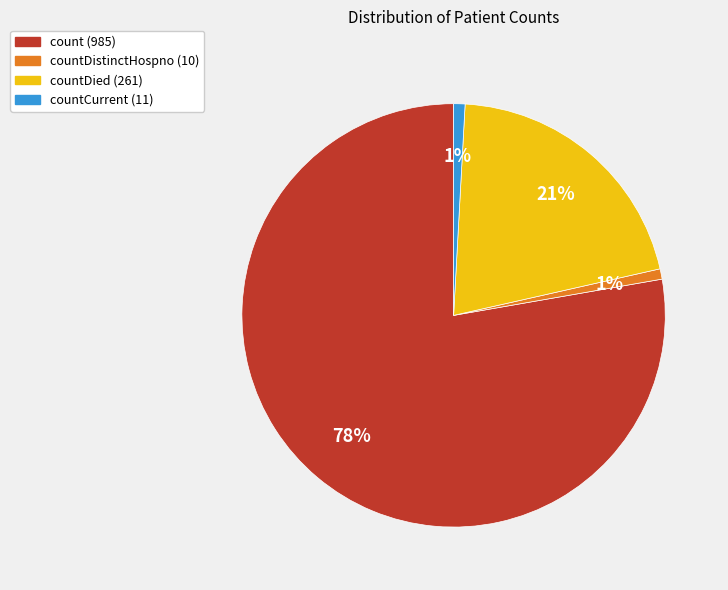

To the nearest percent, what is the average slice percentage?

25%